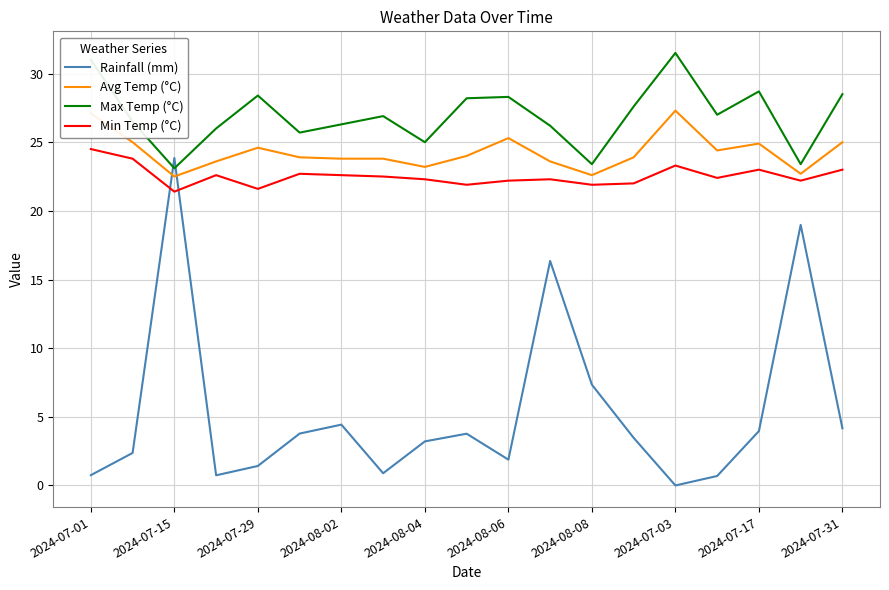

True or false: Max Temp (°C) and Min Temp (°C) intersect in this chart.

False